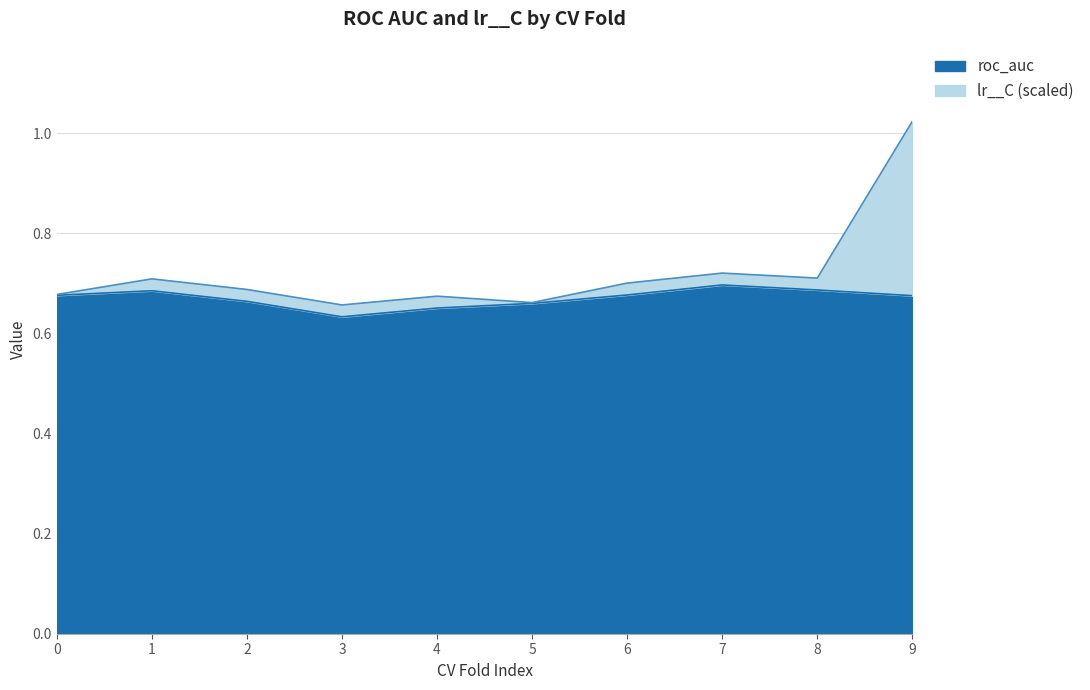

What is the highest value of the lr__C (scaled) series?

1.0